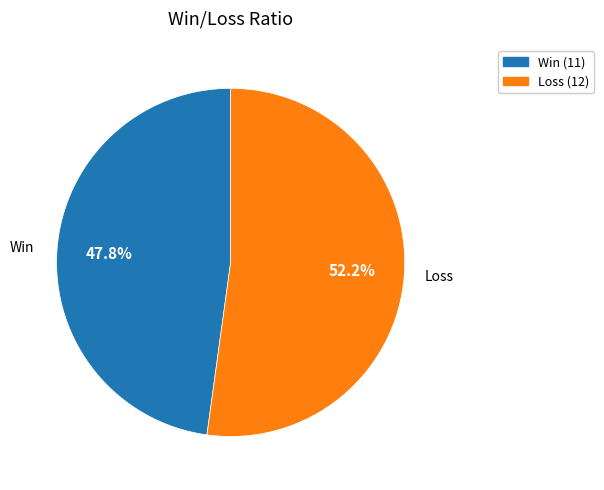

How many segments does this pie chart have?

2